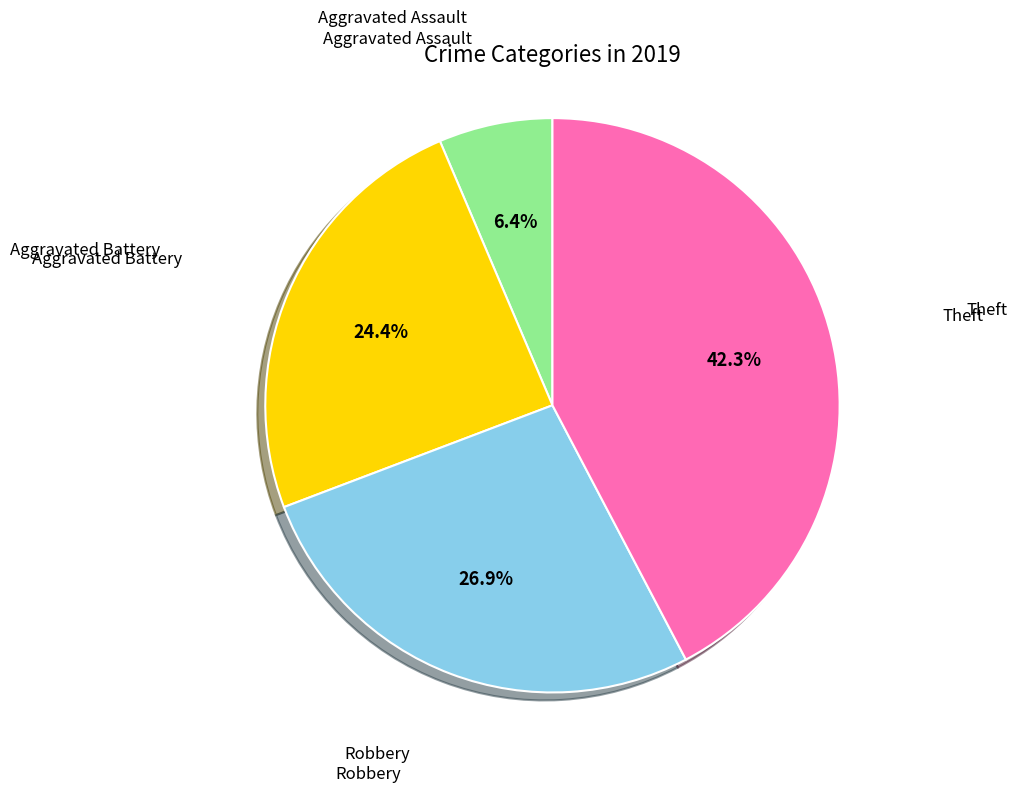

How many segments does this pie chart have?

4